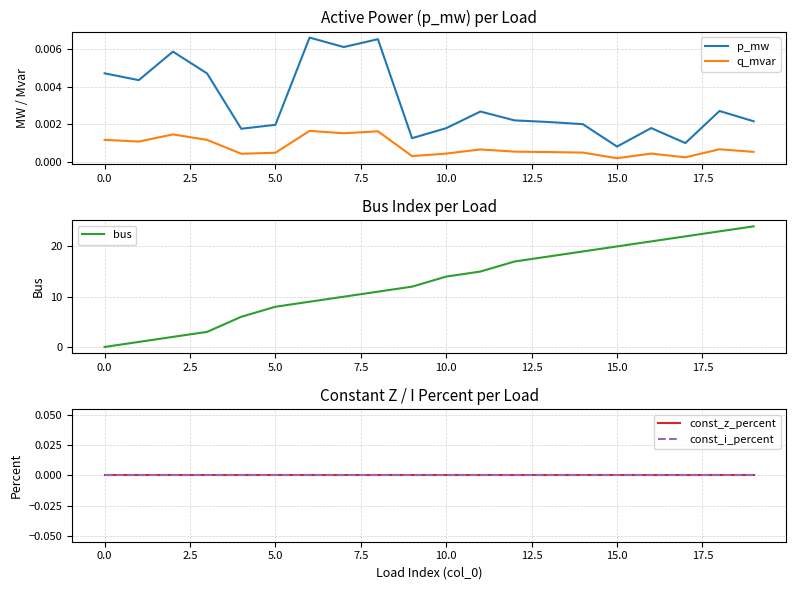

Is this an area chart (filled region under the line)?

No